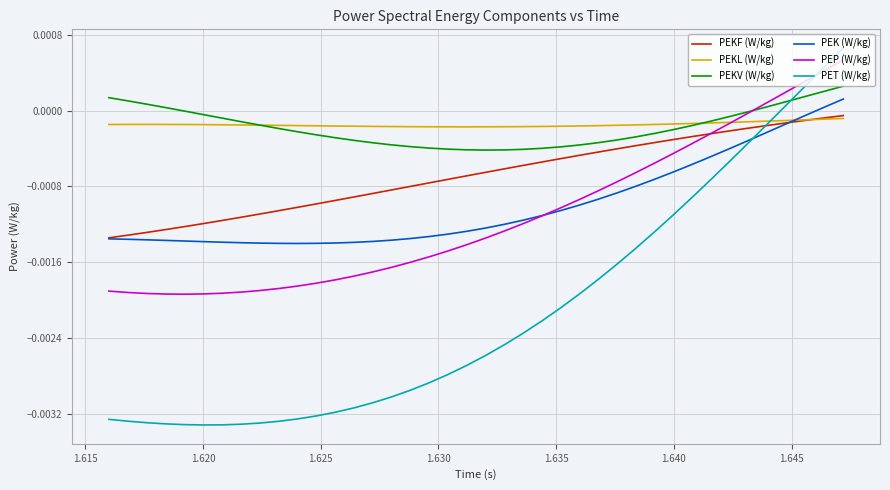

Count the number of data series in this chart.

6